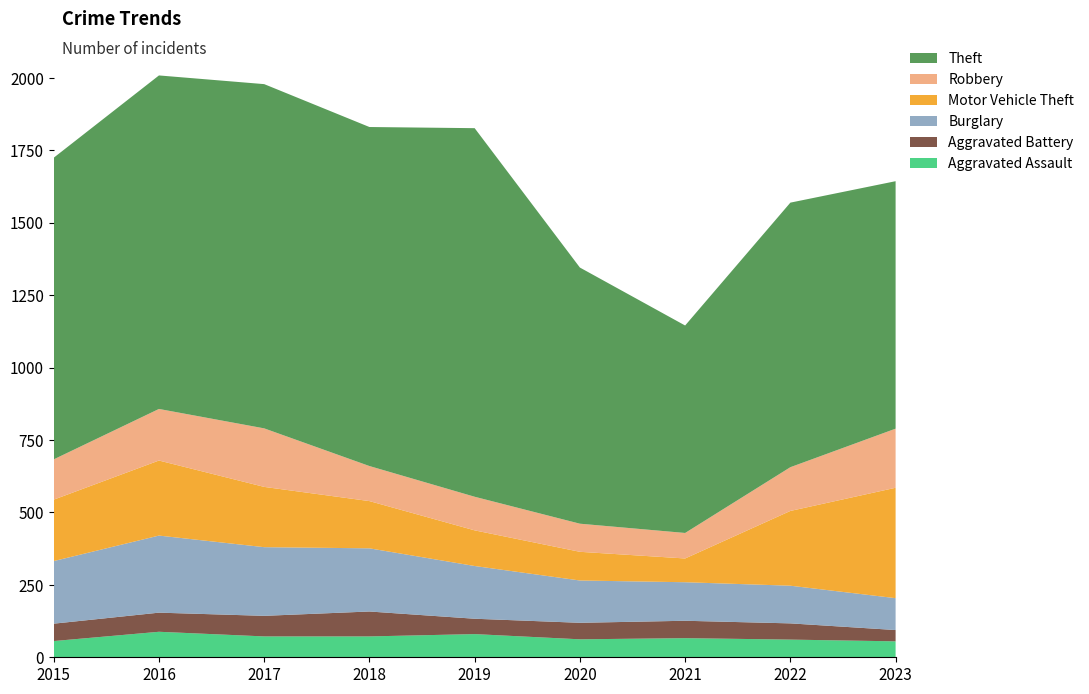

Reading right to left, what are all the values shown in this chart?

Aggravated Assault: 55	61	66	62	80	72	72	88	56
Aggravated Battery: 39	56	60	57	53	86	71	66	60
Burglary: 110	130	133	146	182	218	237	266	216
Motor Vehicle Theft: 381	258	82	99	123	163	208	259	212
Robbery: 204	151	88	97	116	121	202	178	139
Theft: 854	913	716	884	1272	1170	1188	1151	1041